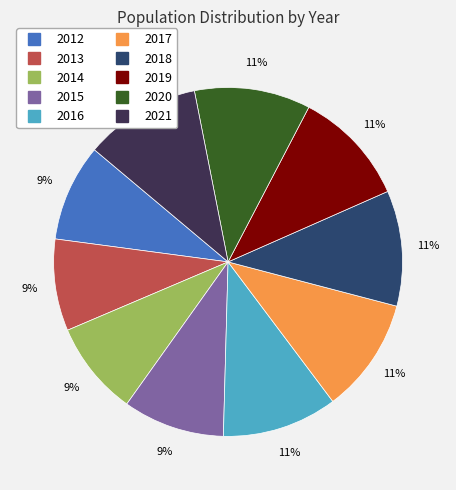

Is 2020 the majority of the pie?

No